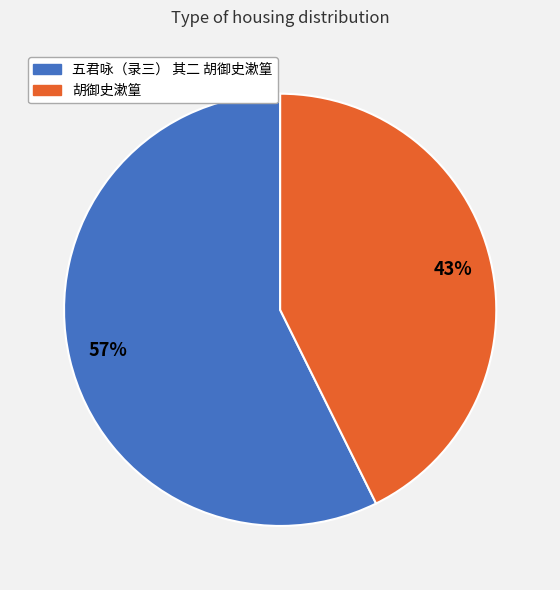

Is the sum of 五君咏（录三） 其二 胡御史漱篁 and 胡御史漱篁 greater than half?

Yes